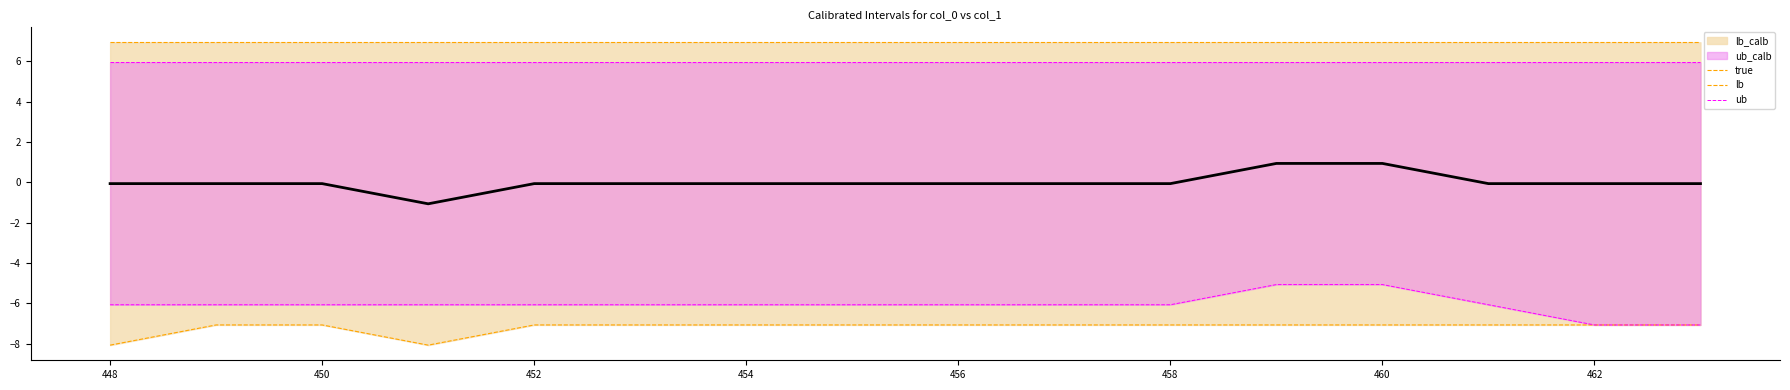

The value of ub at 464 is 8.2. True or false?

False